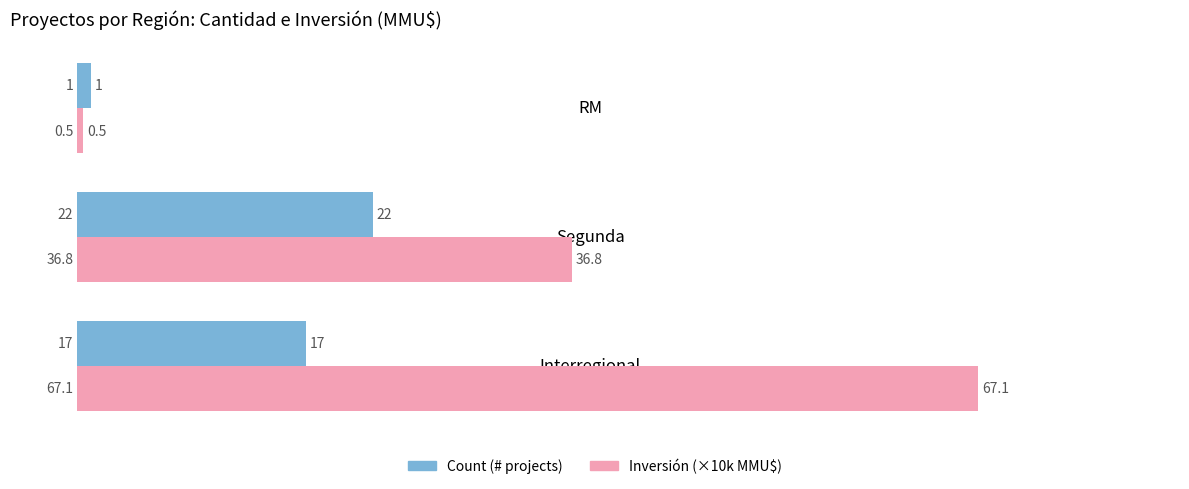

Which series has the largest total across all categories?

Inversión (×10k MMU$)